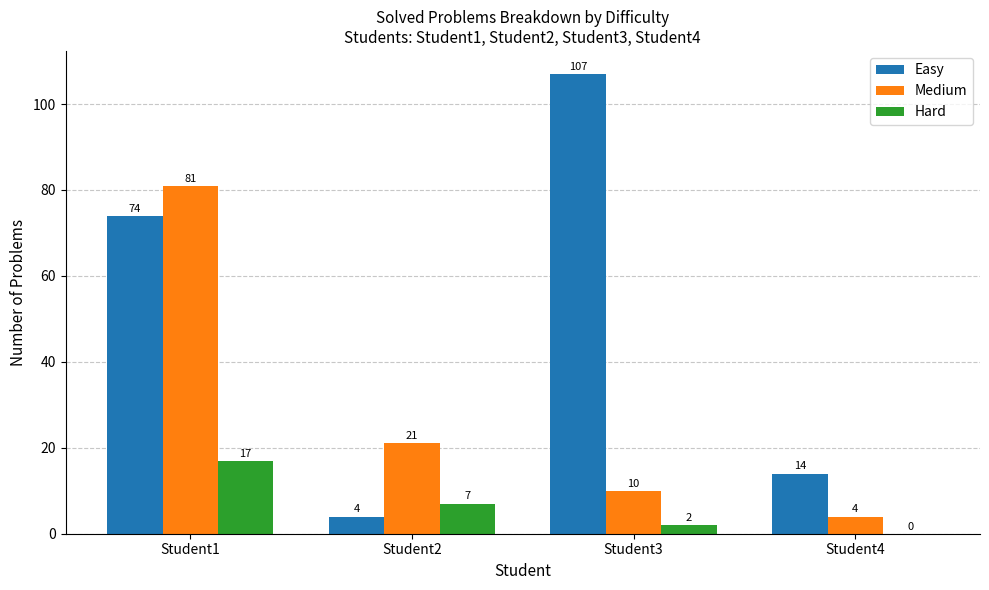

The Hard series shows 2 at Student3. True or false?

True